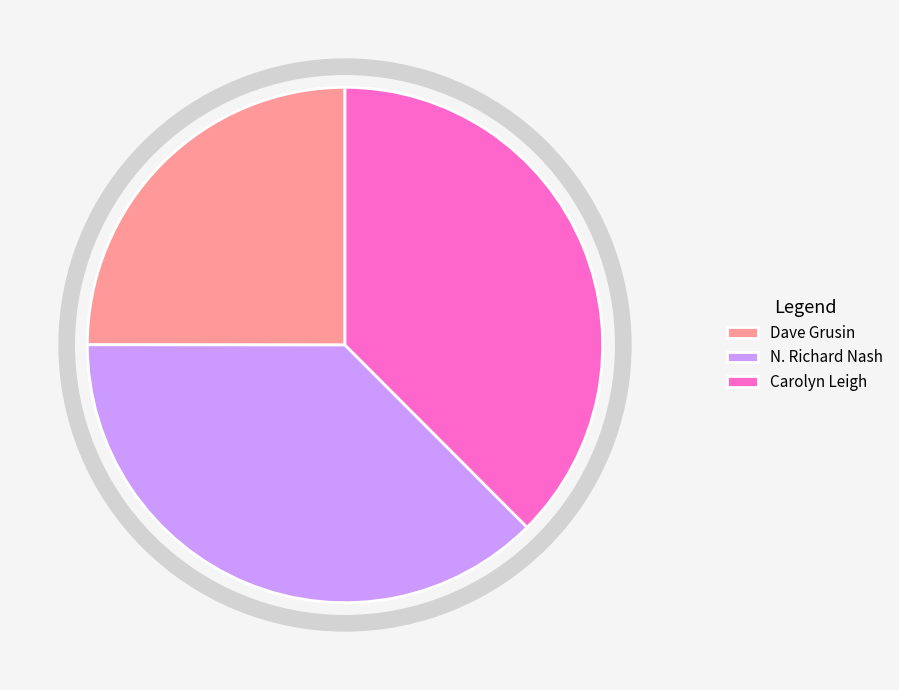

Count the number of slices in the pie.

3